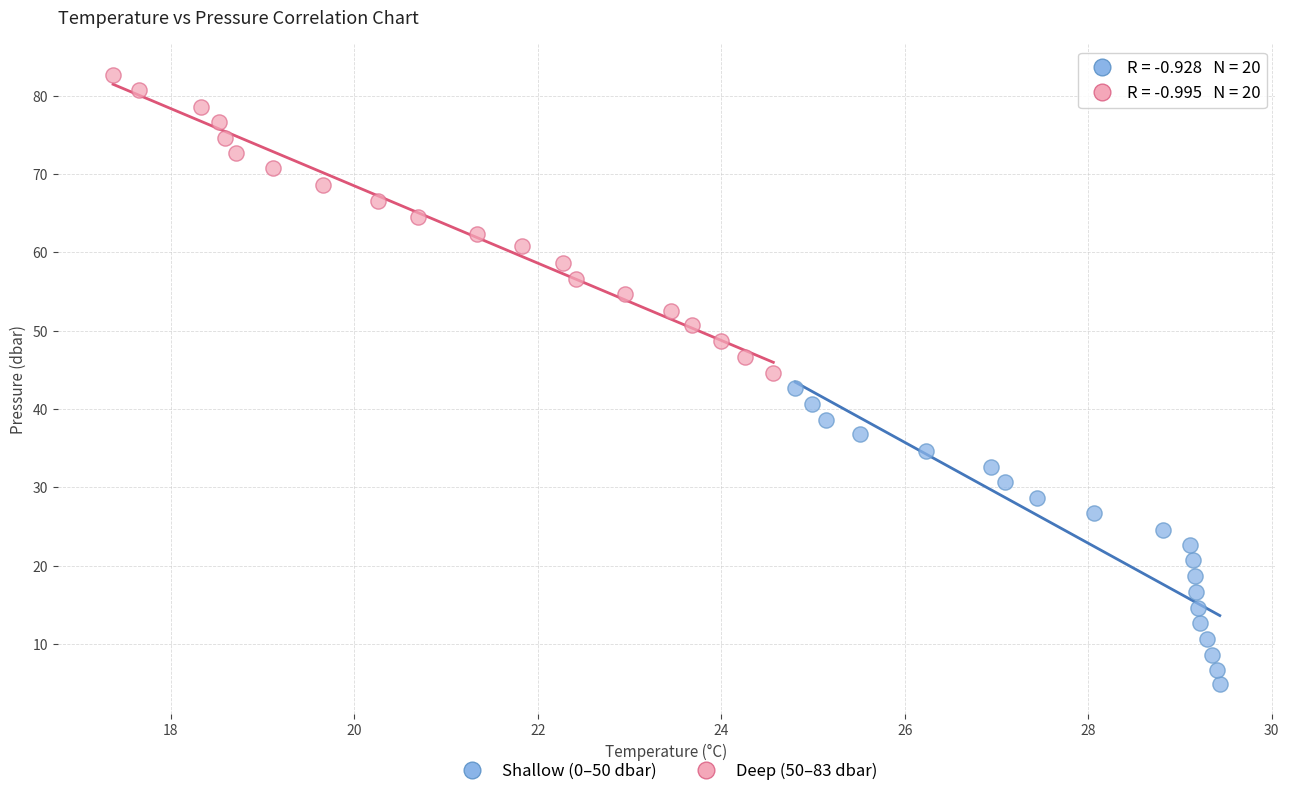

Which series has the widest spread of Y values?

Deep (50–83 dbar)